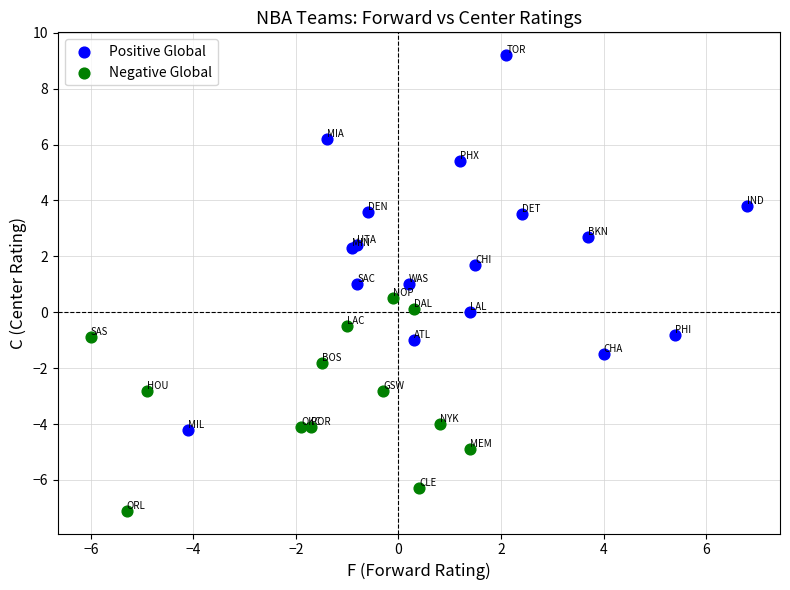

Which series contains the lowest Y value?

Negative Global